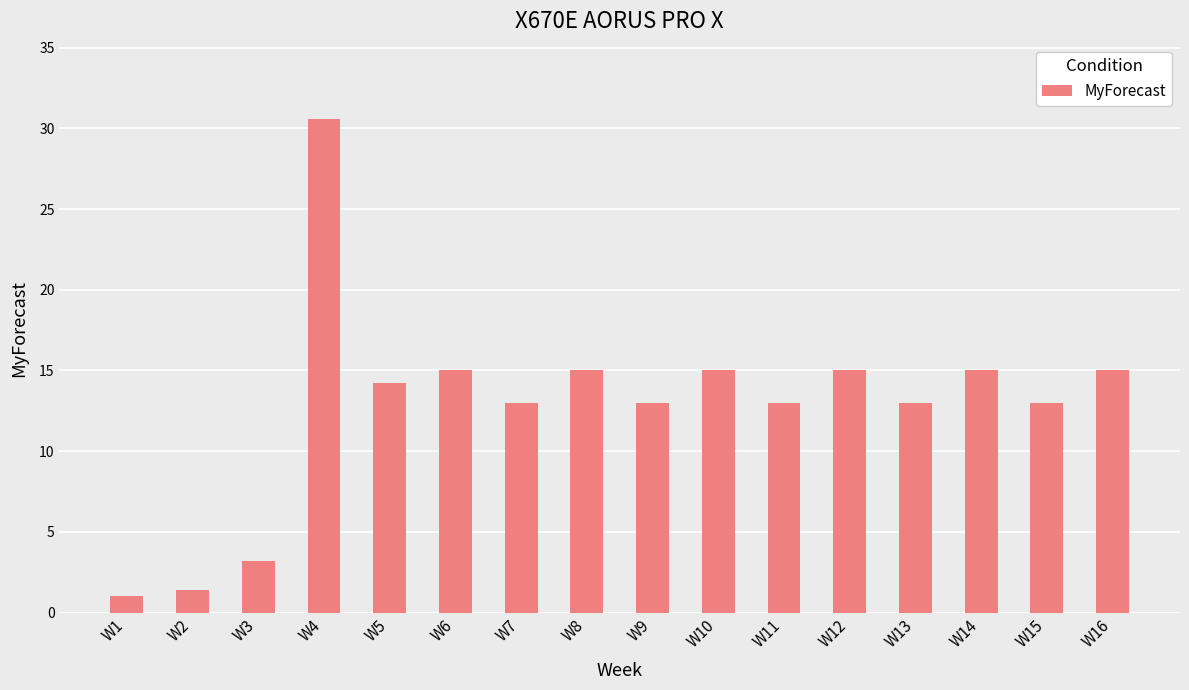

What is the sum of the values at W3 and W7?

16.2